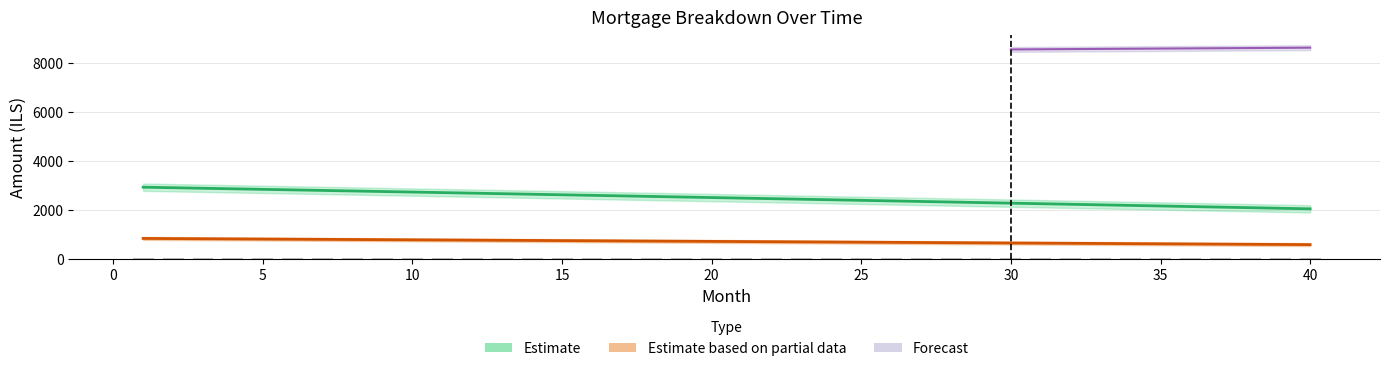

Where is interest nearest to the value 2477?

21